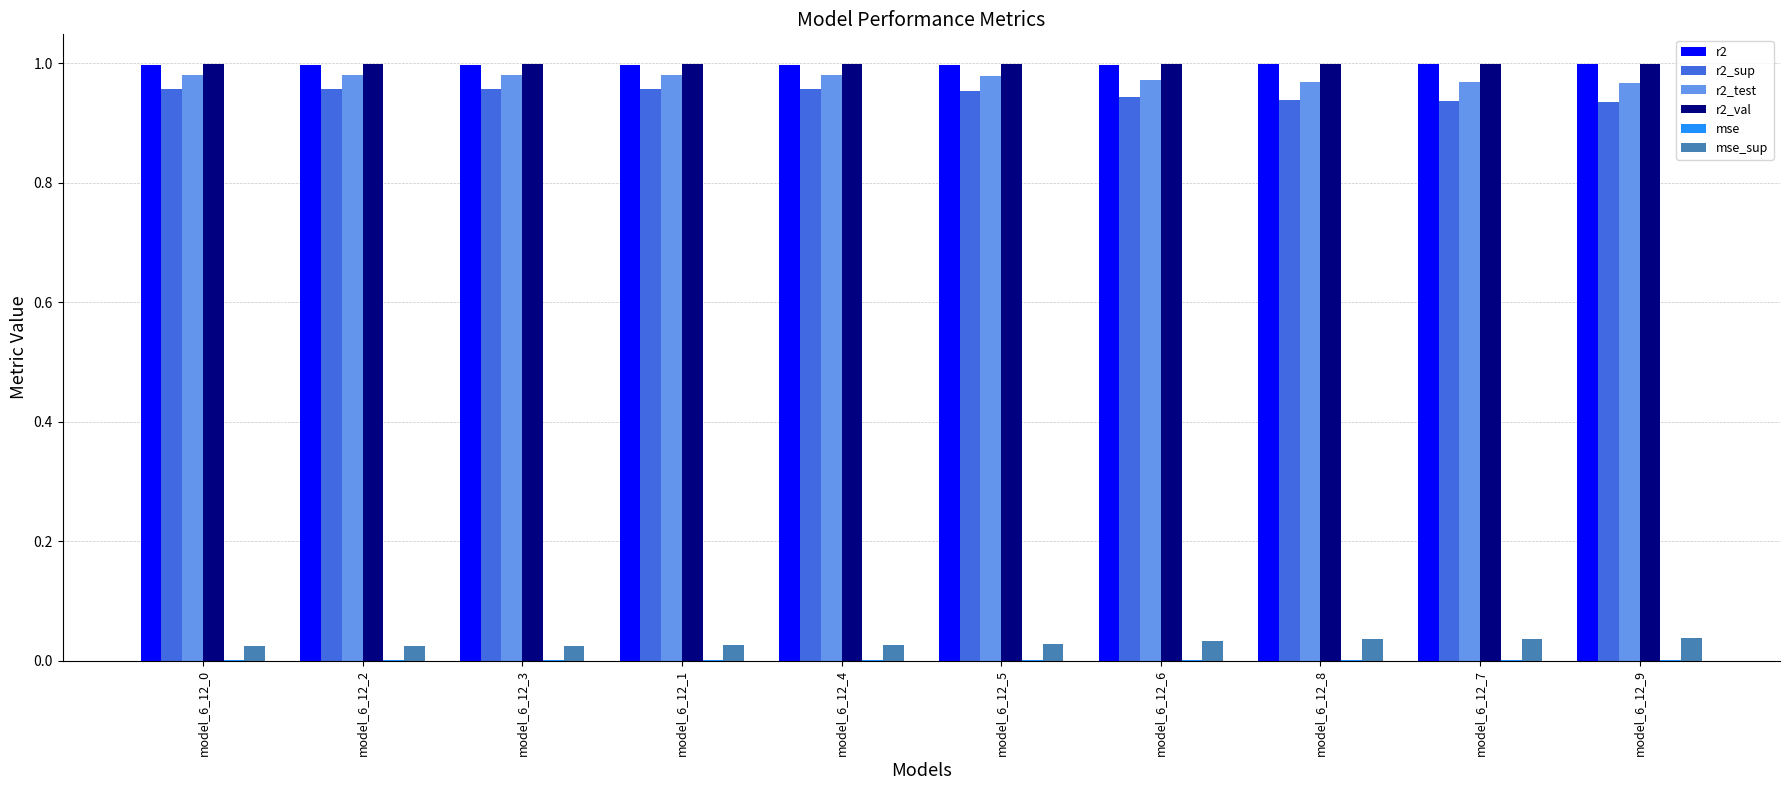

Is the value of r2_val at model_6_12_2 greater than the value of r2_test at model_6_12_9?

Yes